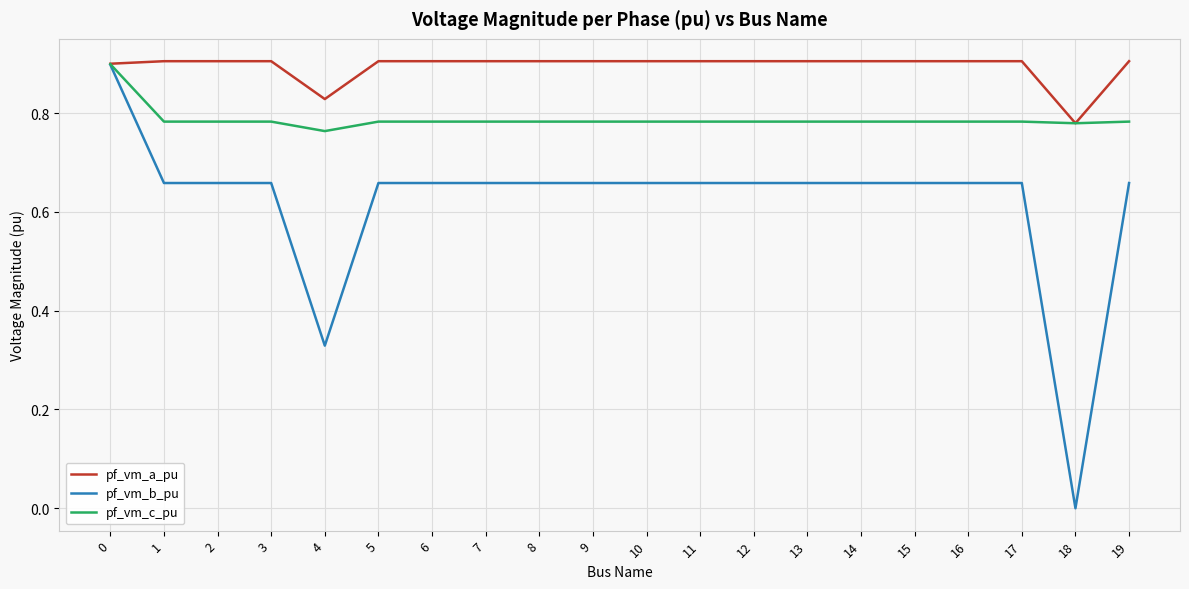

The pf_vm_a_pu series shows 0.9 at 15. True or false?

True